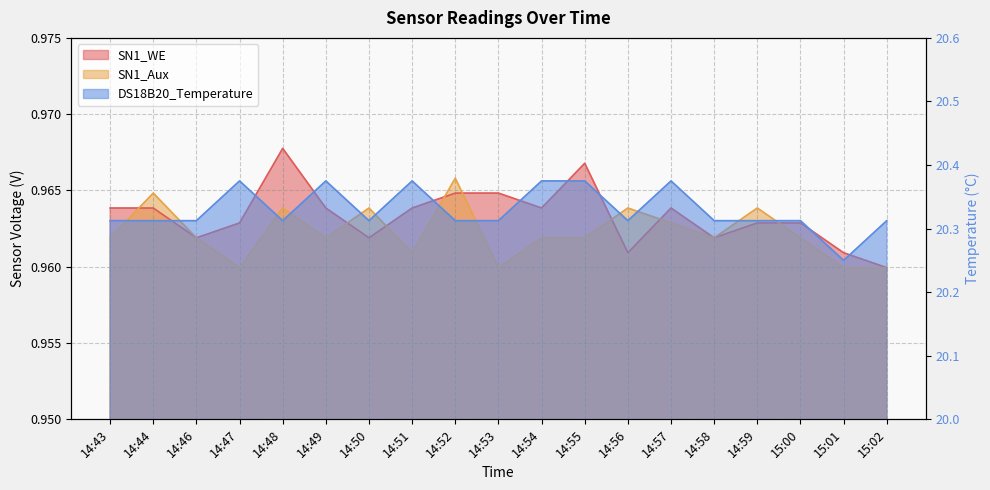

Is the value of DS18B20_Temperature at 14:43 greater than the value of SN1_WE at 14:53?

Yes